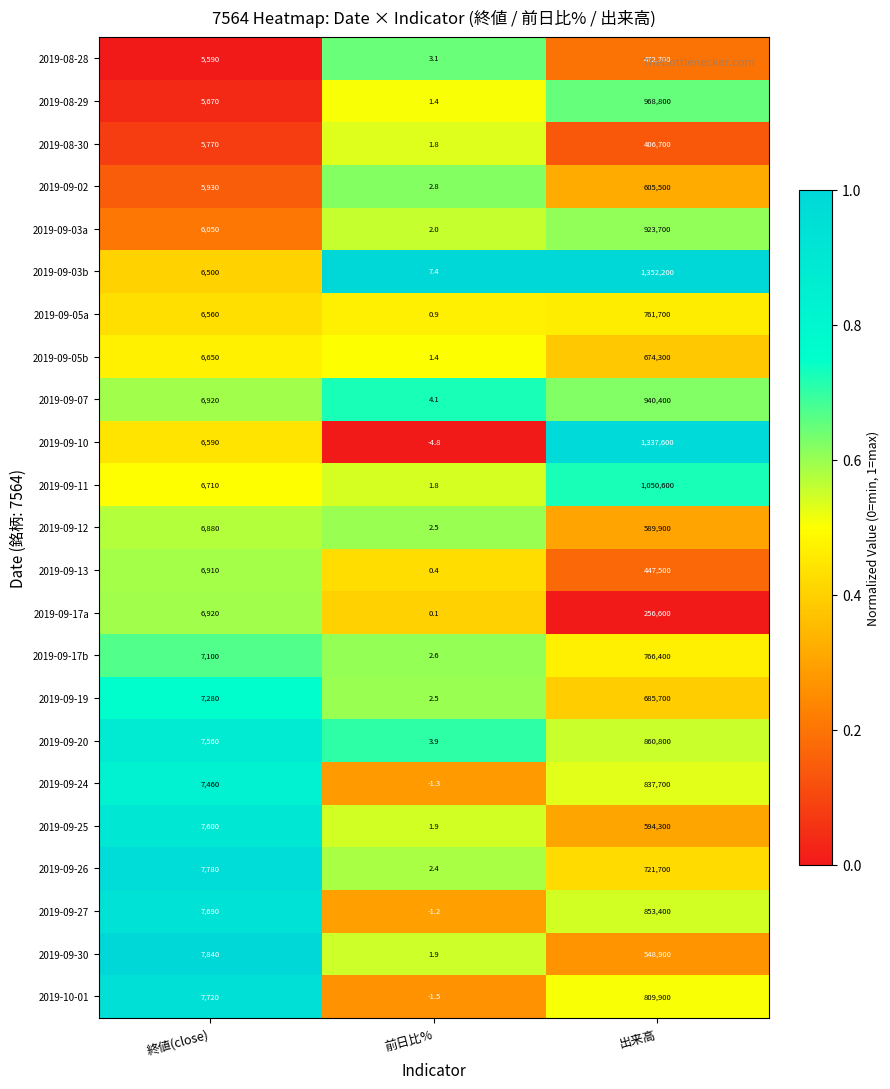

At which category is the sum across all series the highest?

出来高